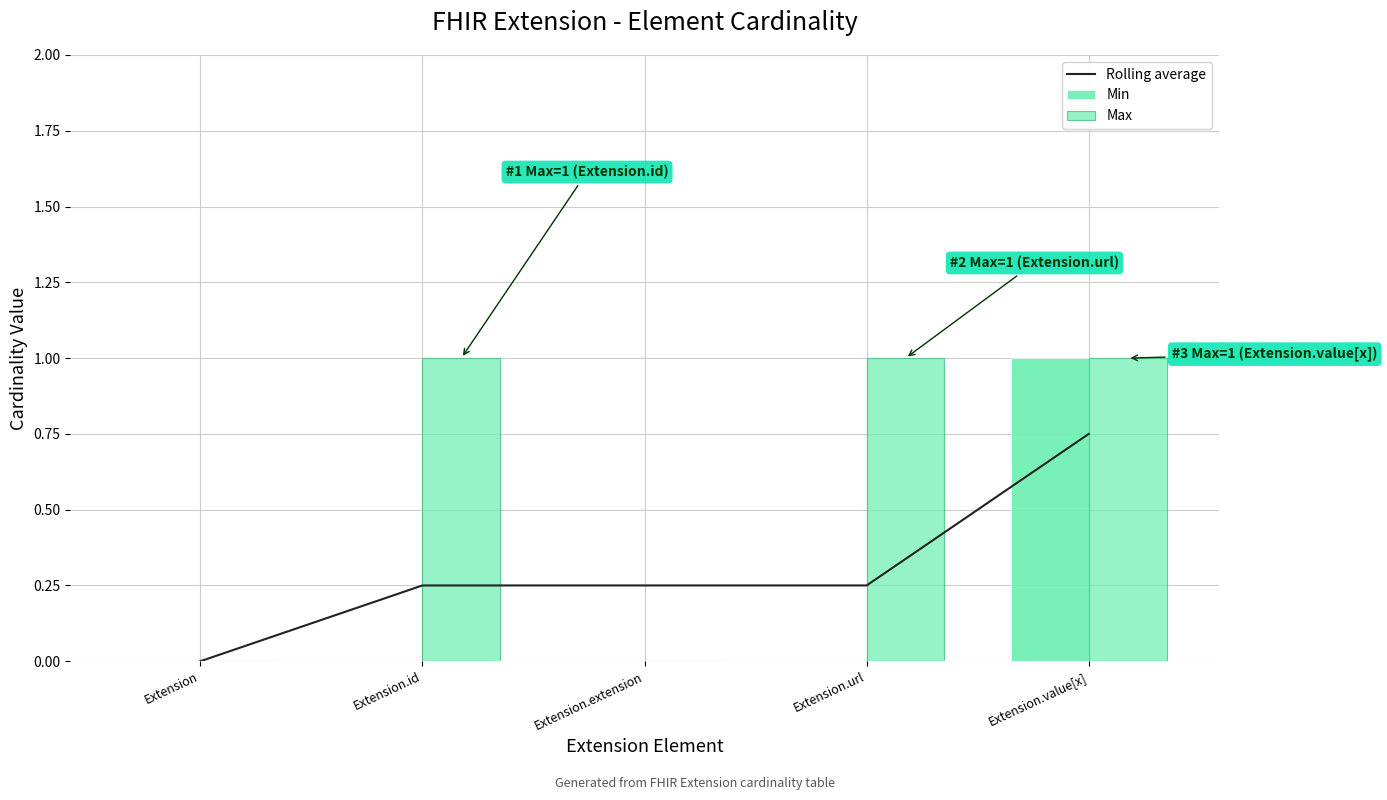

Reading left to right, what are all the values shown in this chart?

Rolling average: 0.0	0.2	0.2	0.2	0.8
Min: 0.0	0.0	0.0	0.0	1.0
Max: 0.0	1.0	0.0	1.0	1.0